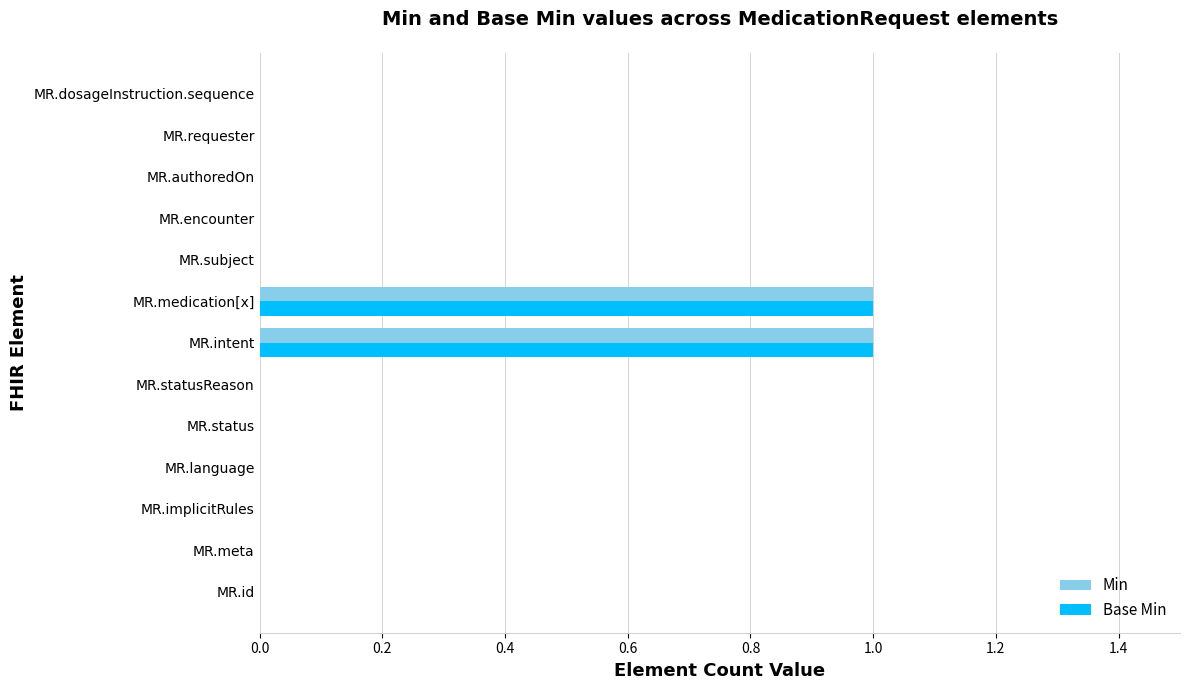

Is the value of Base Min at MR.intent greater than the value of Min at MR.statusReason?

Yes